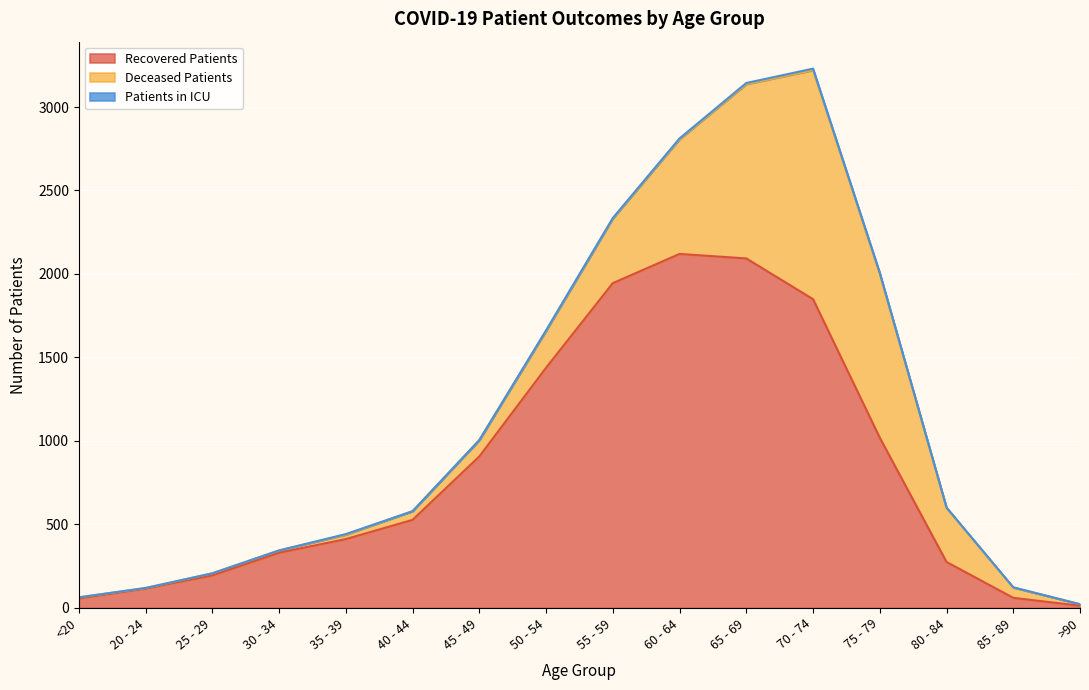

How many data points does each series have?

16